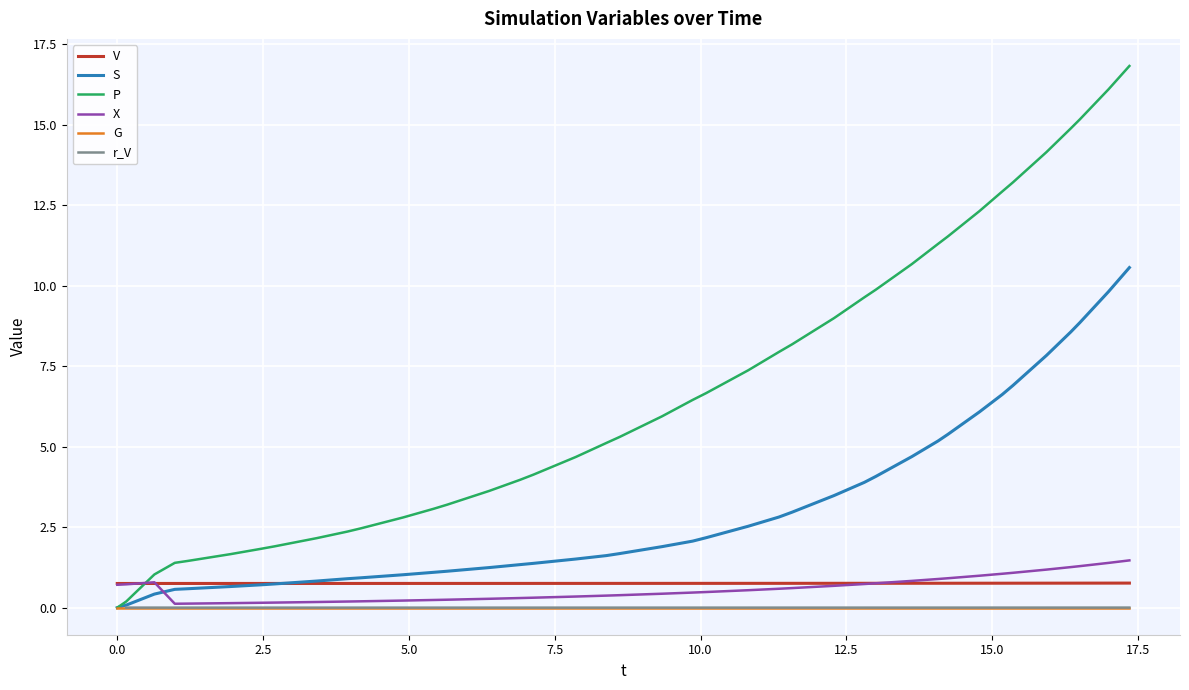

What is the maximum value for V?

0.8